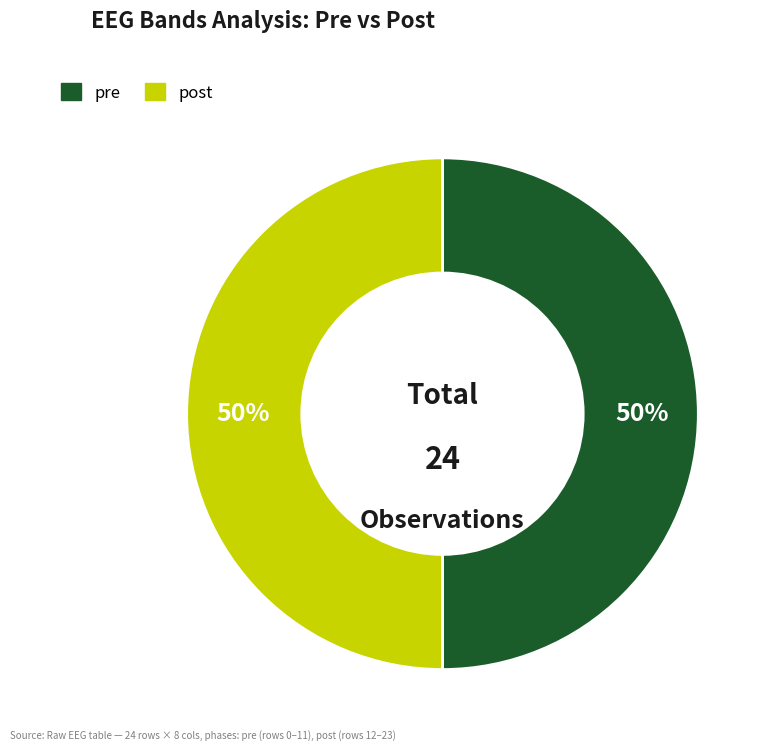

Approximately how many times larger is the value at post compared to pre?

1.0